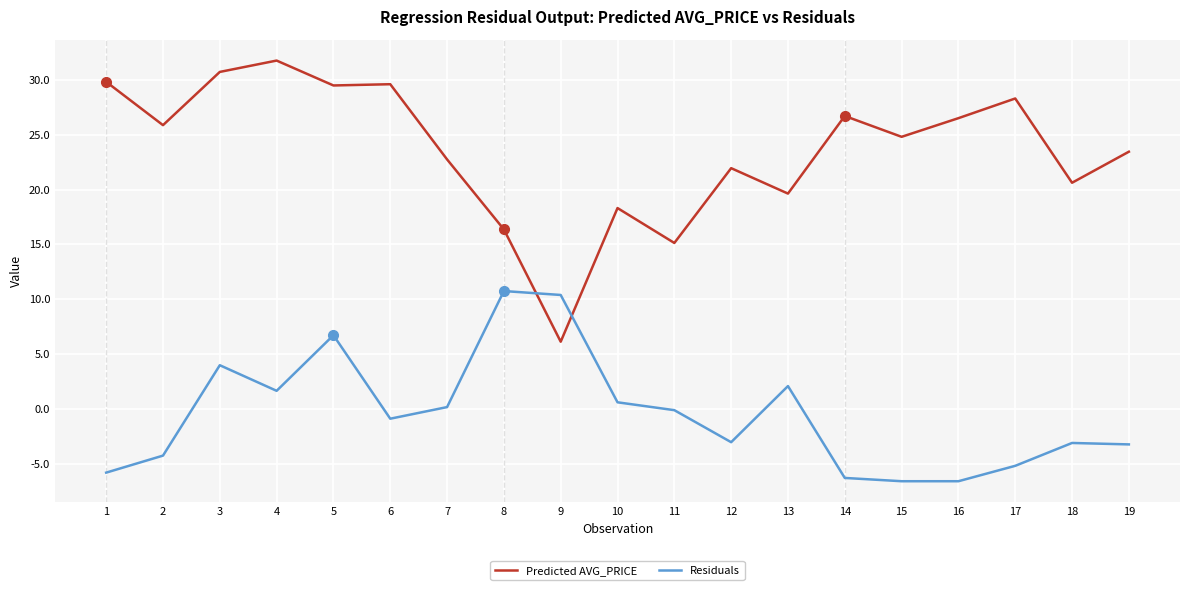

Which series has the largest total across all categories?

Predicted AVG_PRICE